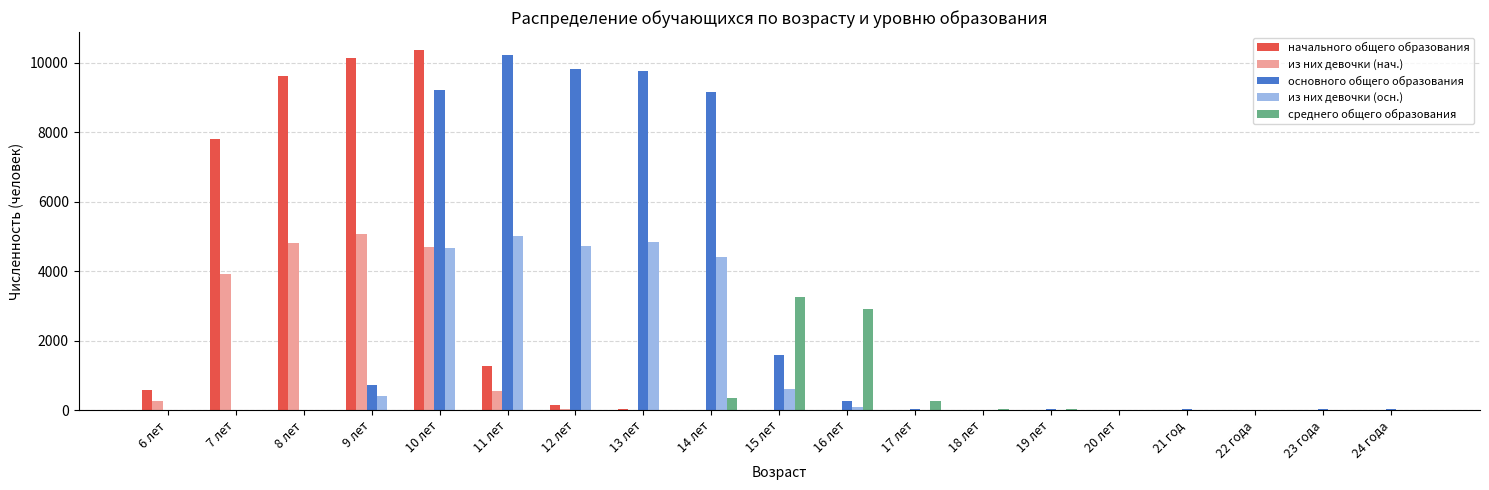

Does the chart contain stacked bars?

No